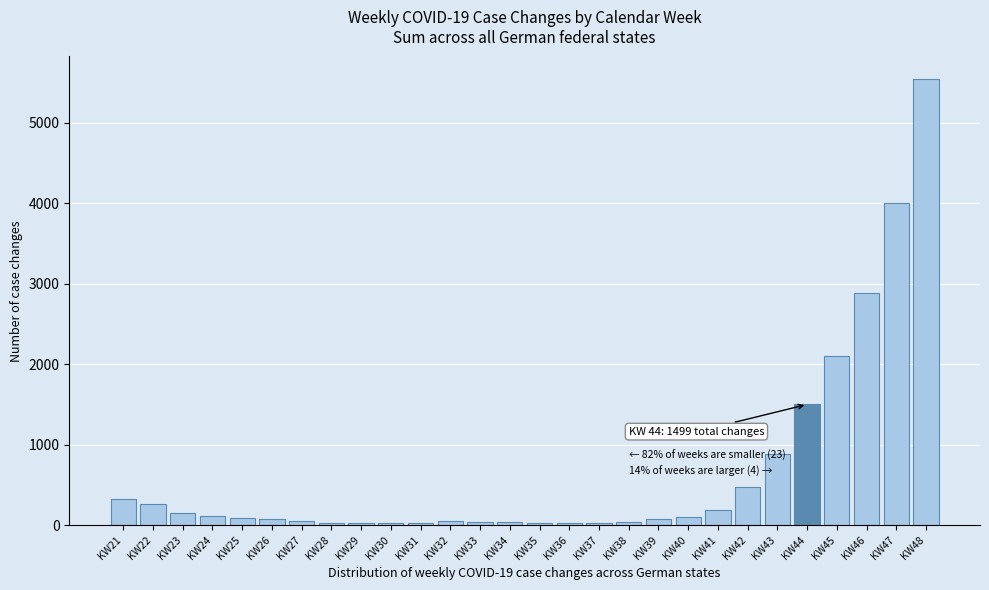

What is the difference between the maximum and second lowest values?

5522